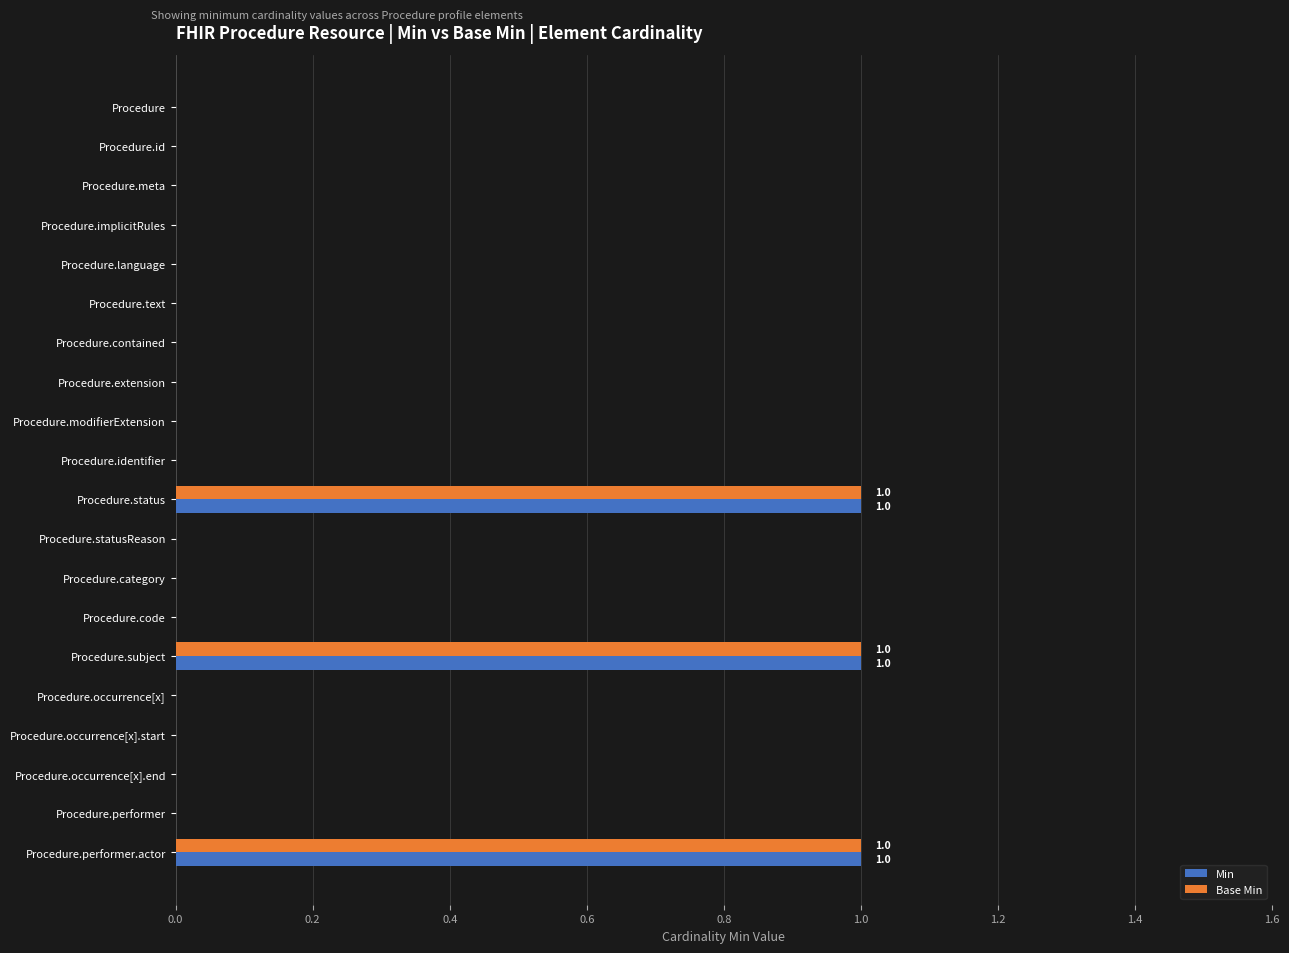

The value of Min at Procedure.statusReason is 0. True or false?

True